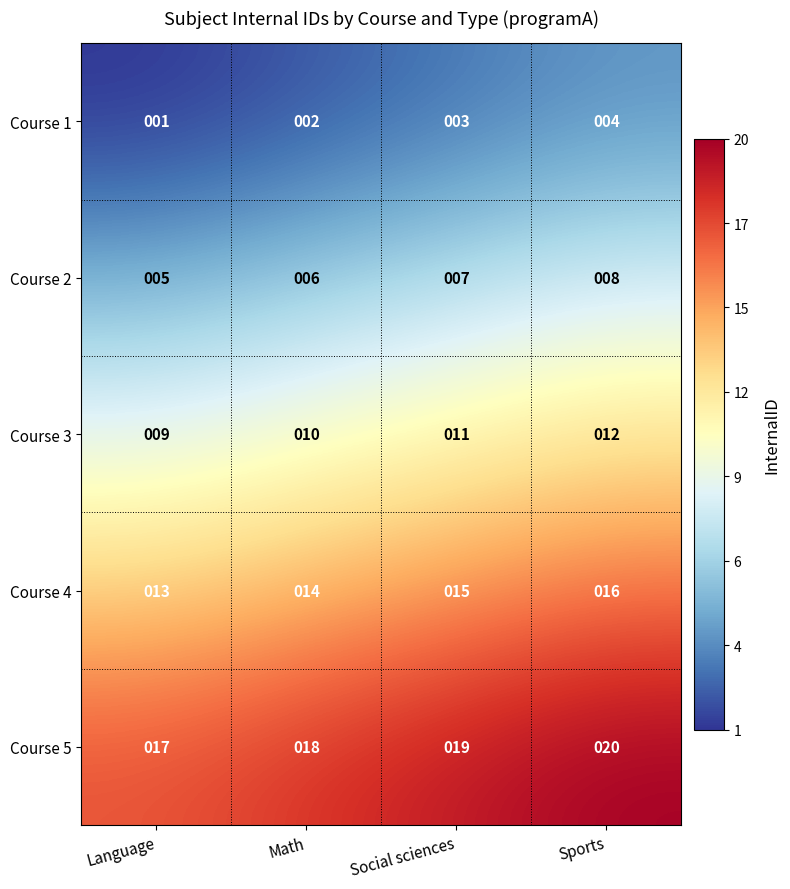

Reading left to right, what are all the values shown in this chart?

Course 1: 1	2	3	4
Course 2: 5	6	7	8
Course 3: 9	10	11	12
Course 4: 13	14	15	16
Course 5: 17	18	19	20